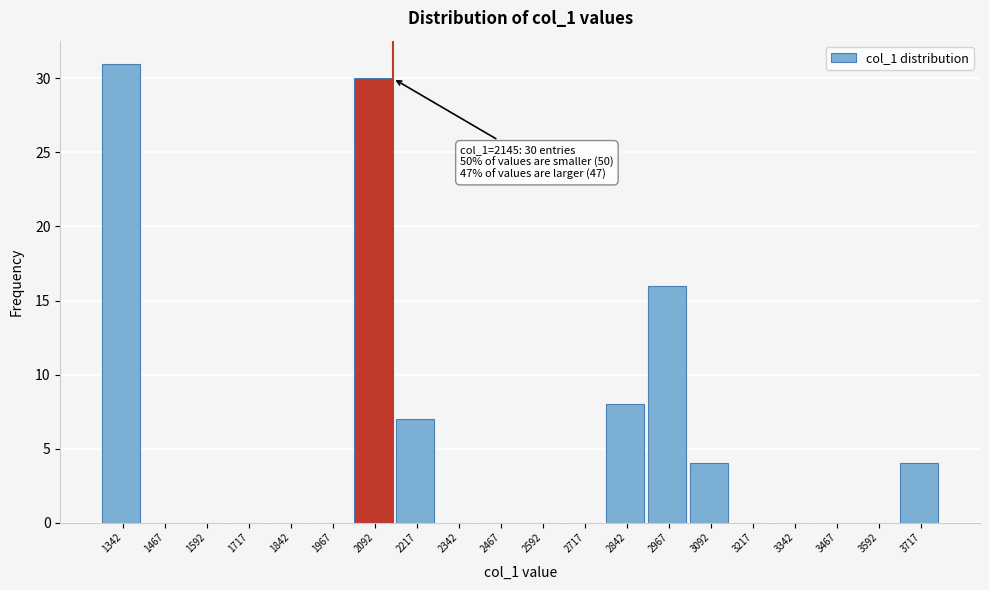

Over which range of the x-axis is the bar tallest?

1280 to 1405